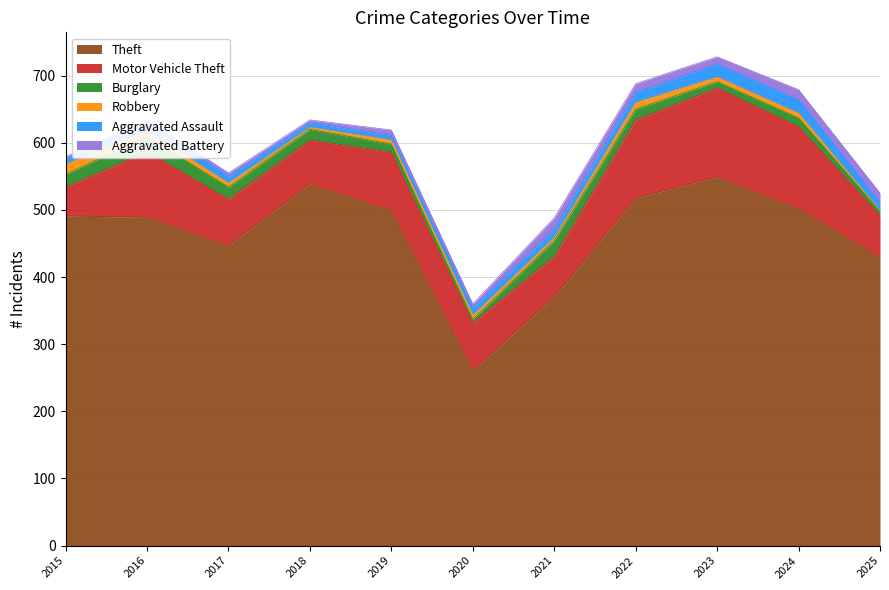

At 2015, list the series in order from largest to smallest.

Theft, Motor Vehicle Theft, Burglary, Robbery, Aggravated Assault, Aggravated Battery